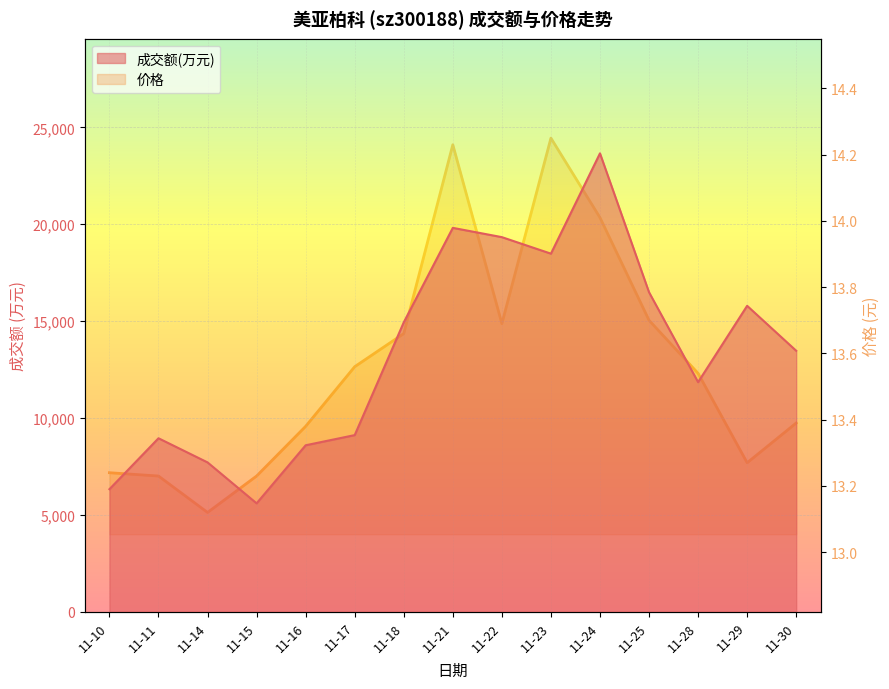

What is the difference between the maximum and second lowest values in the 成交额(万元) series?

17330.0